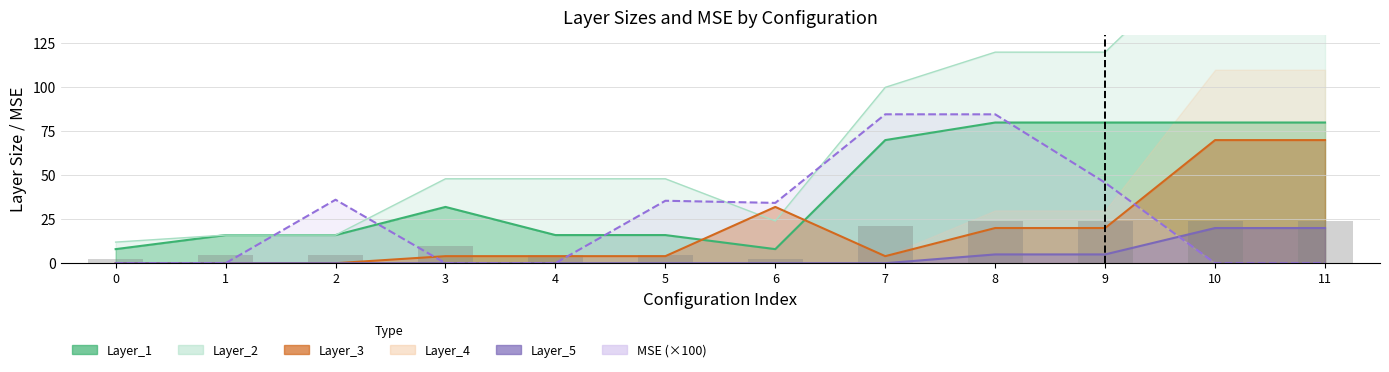

How many data points in Layer_1 are less than 32?

6